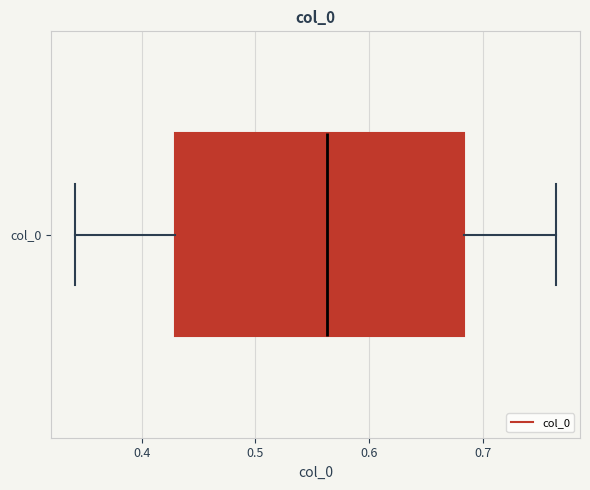

Where does the left whisker of the box for col_0 end on the x-axis? The values are not printed on the chart, so give them approximately, as read against the axis.

0.34